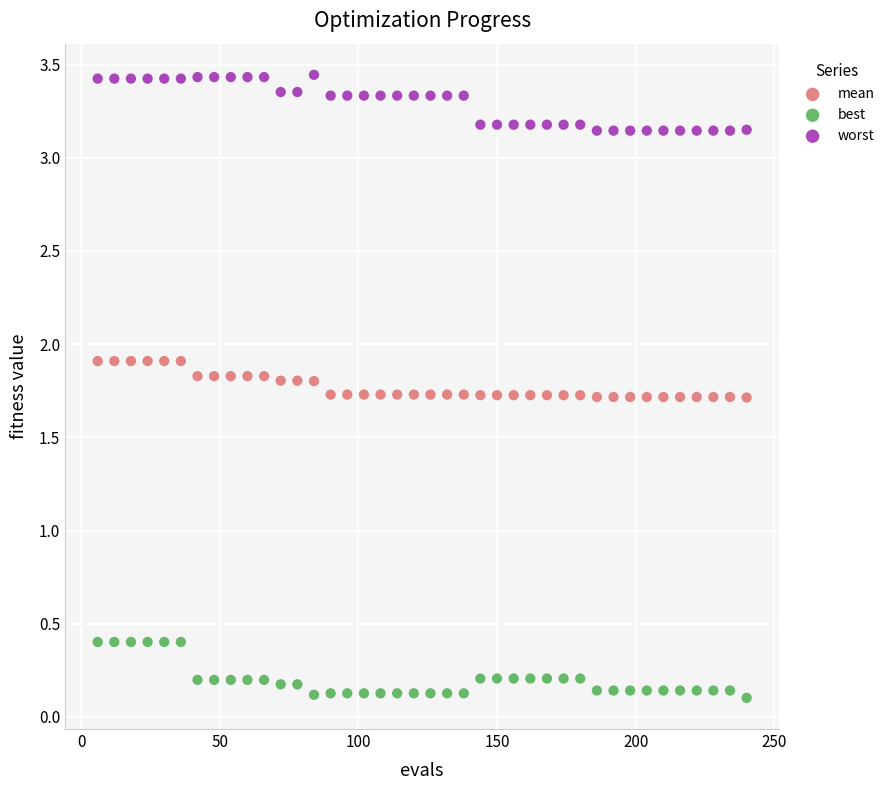

Across all data points, what is the range of Y values (max minus min)?

3.3